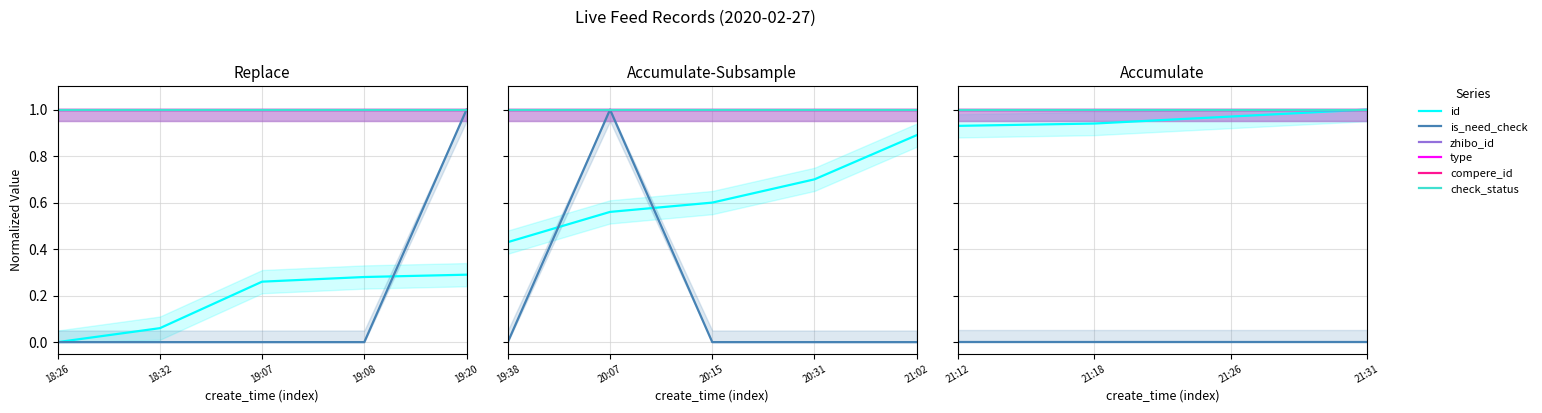

At which category does the chart reach its peak across all series?

21:31